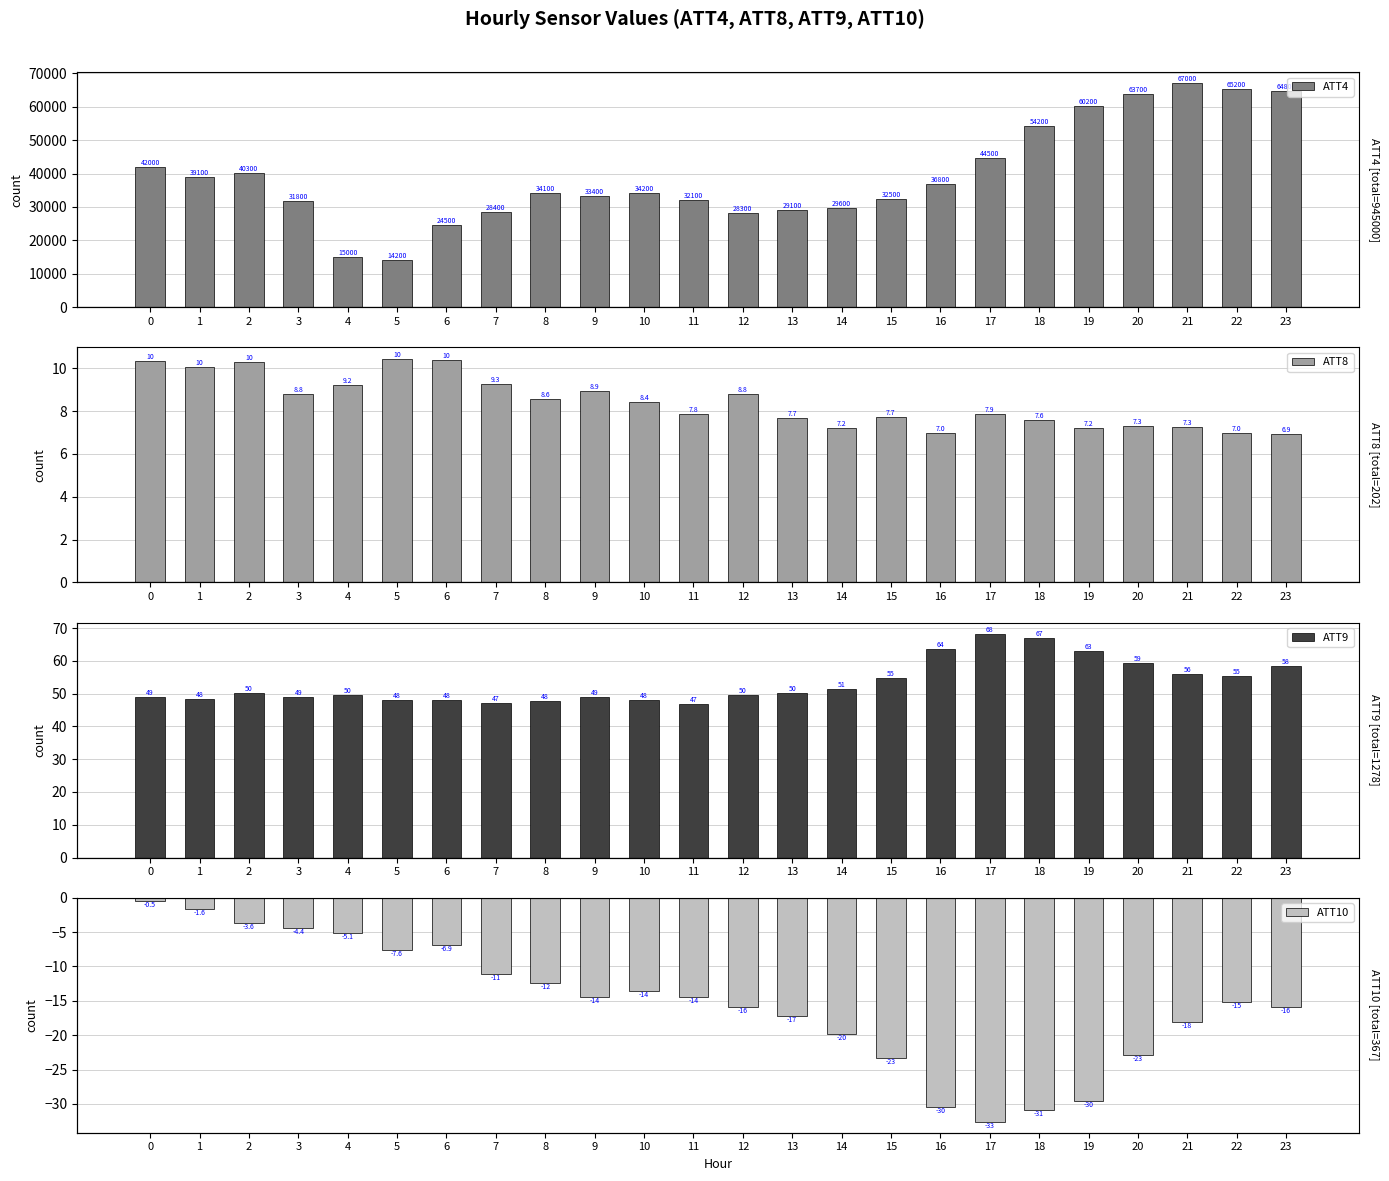

What is the value of the ATT8 bar at the 18th from the left?

7.9